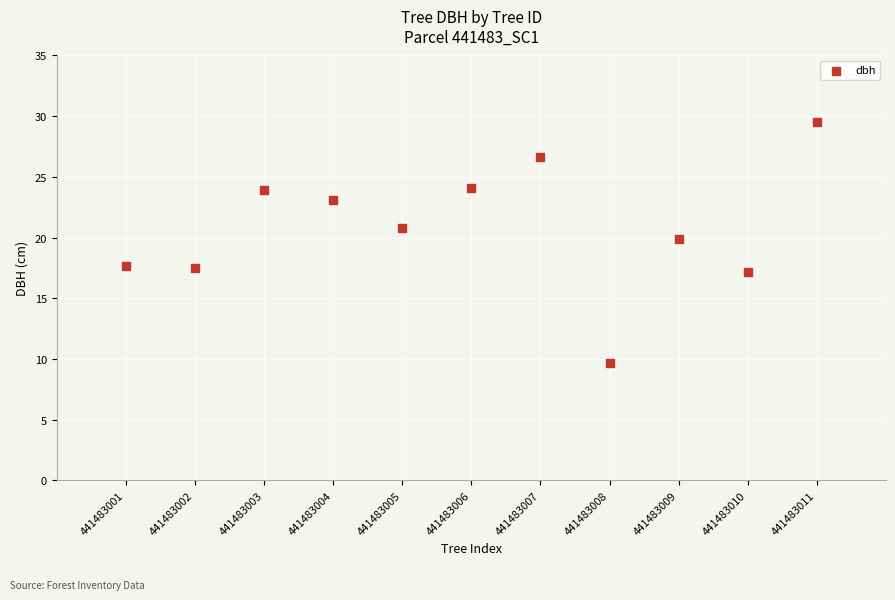

What is the range of Y values (max minus min)?

19.8